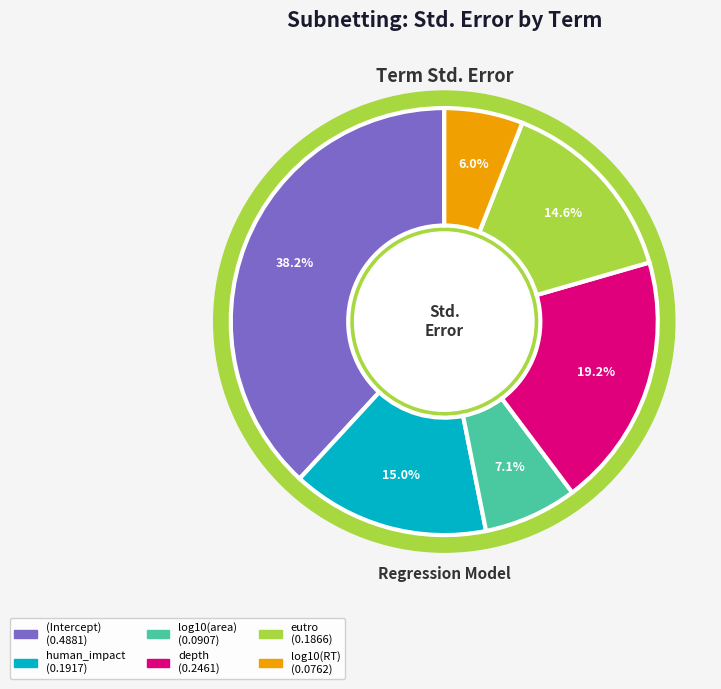

Combined, do human_impact and log10(area) account for over 50%?

No